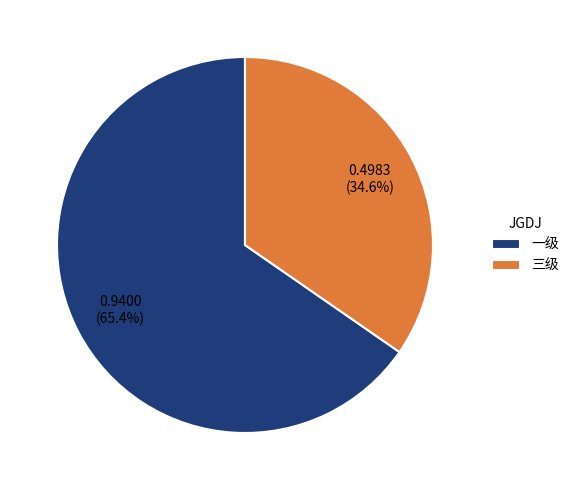

What is the smallest slice in the pie chart?

三级